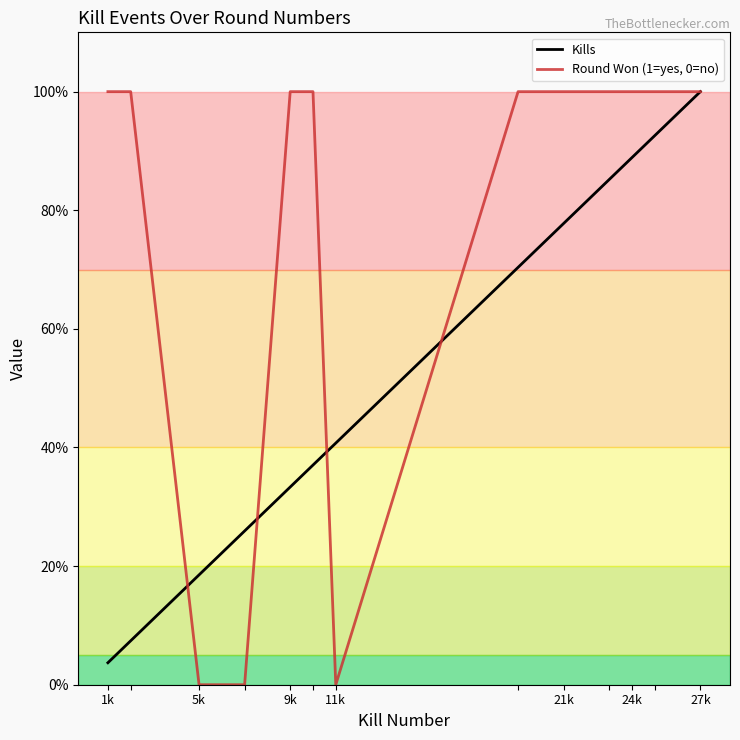

Which series has the widest spread of values?

Round Won (1=yes, 0=no)